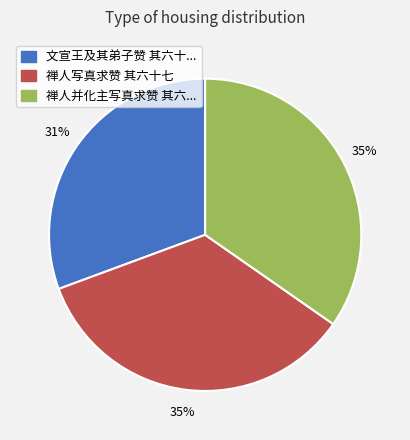

How many segments does this pie chart have?

3